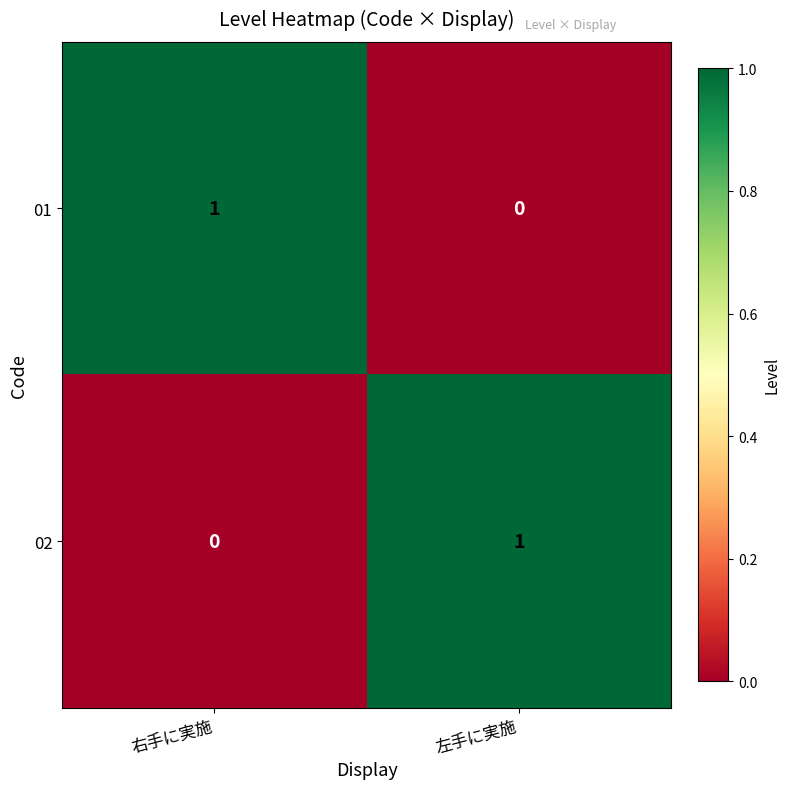

What is the total value across all series at 左手に実施?

1